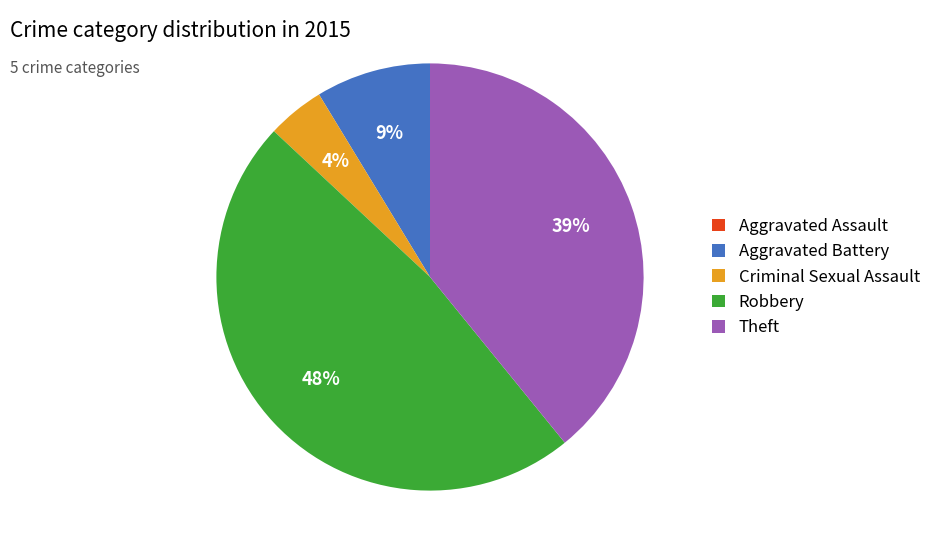

Which has a higher value, Robbery or Criminal Sexual Assault?

Robbery